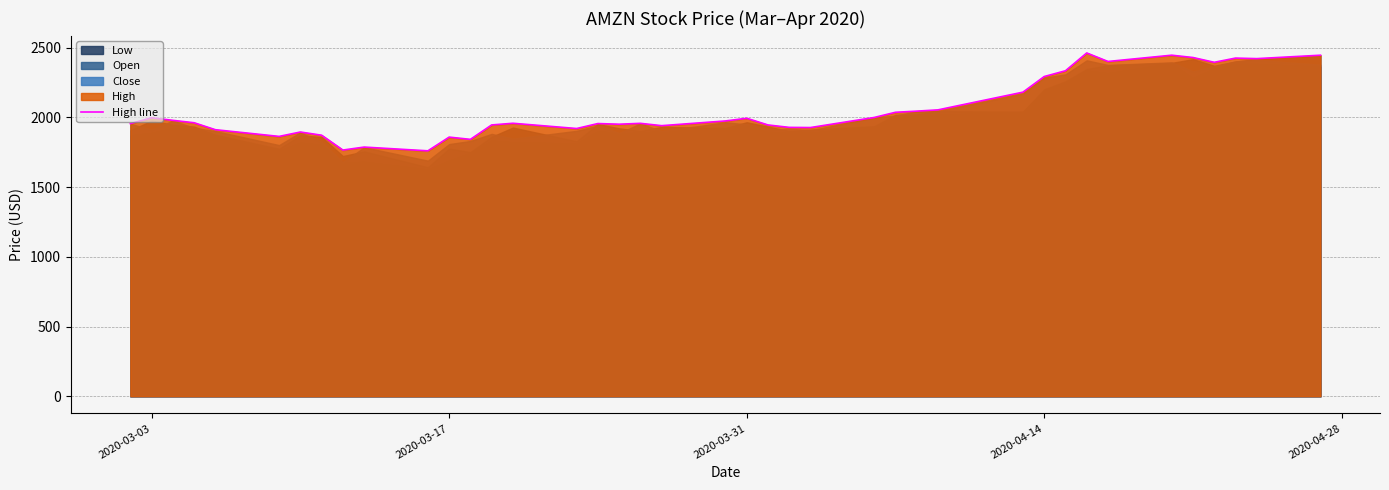

What is the highest value of the High line series?

2461.0